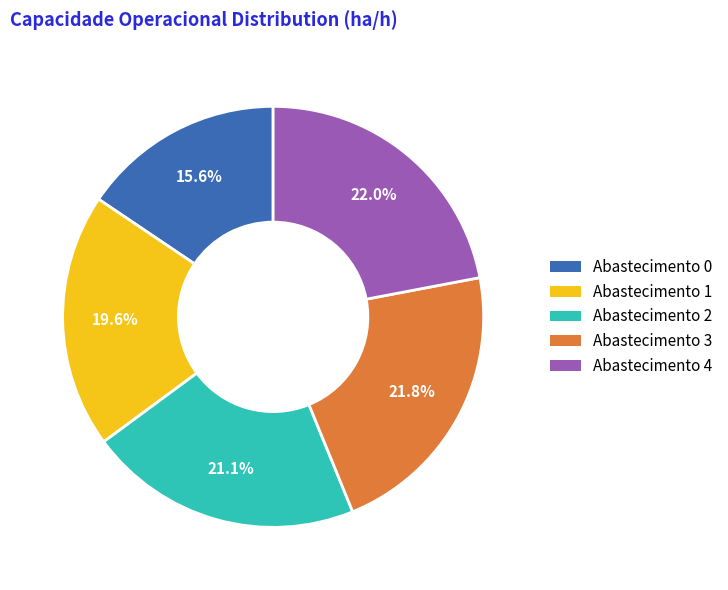

Does any single category account for the majority?

No